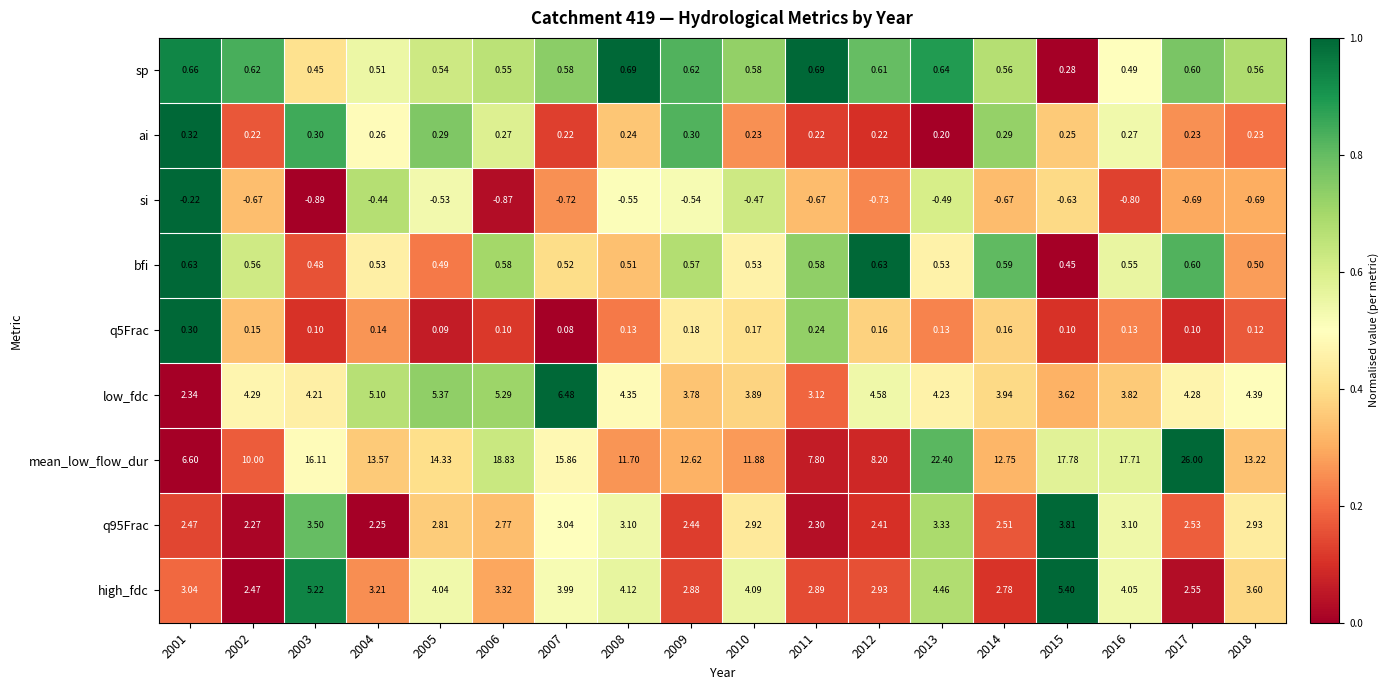

List the series in order of their peak value, highest first.

mean_low_flow_dur, low_fdc, high_fdc, q95Frac, sp, bfi, ai, q5Frac, si